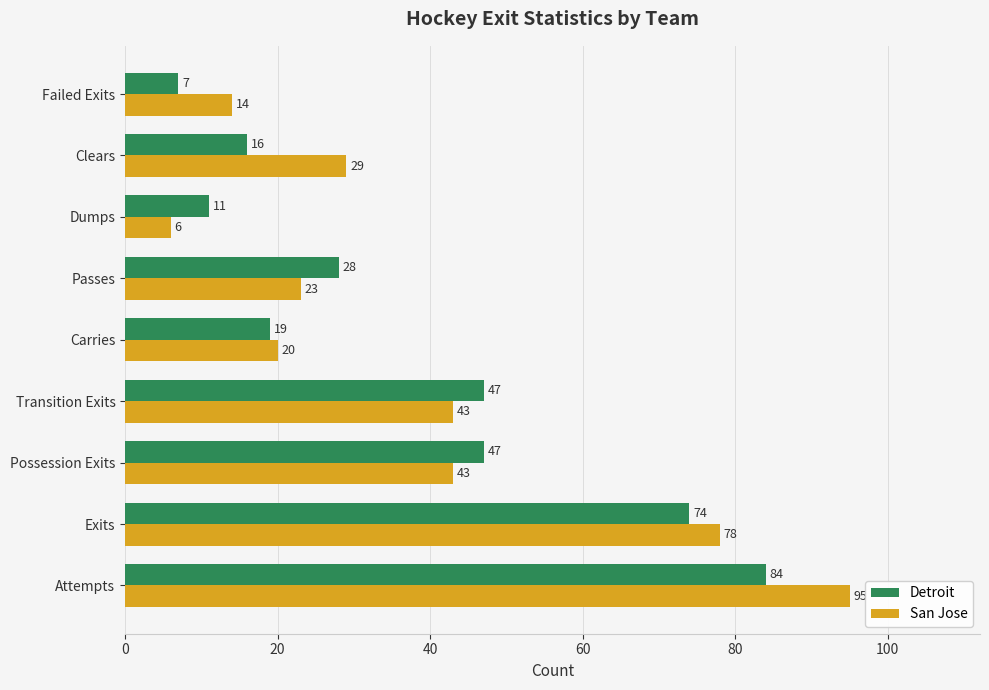

Which series has the largest total across all categories?

San Jose